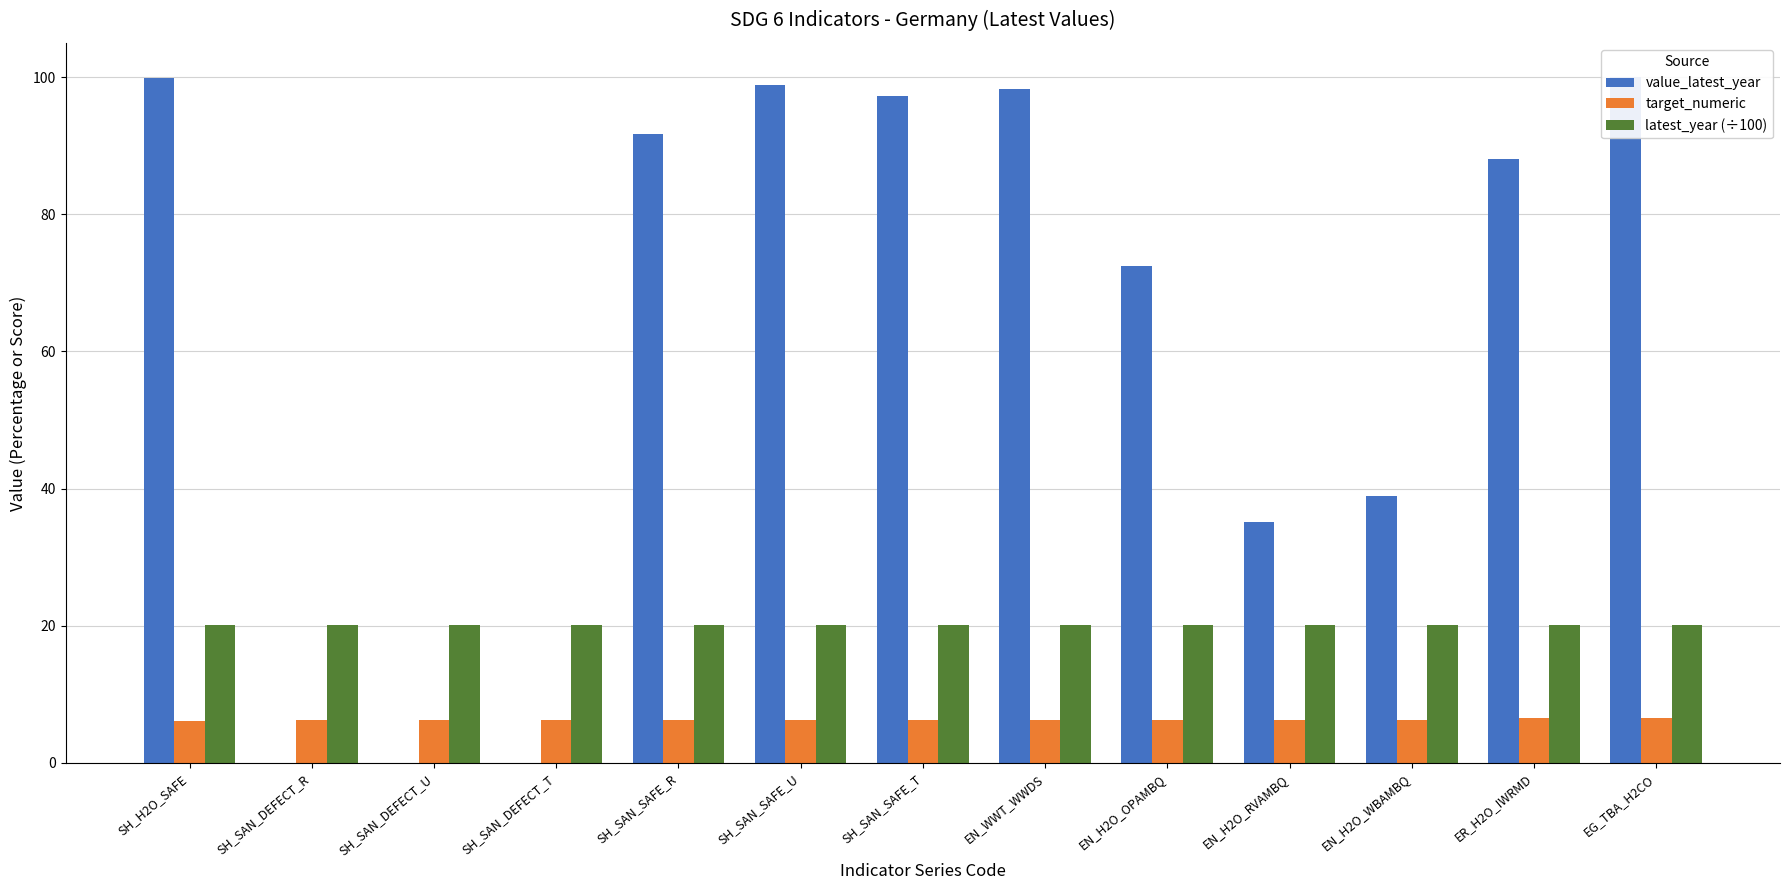

The value_latest_year series shows 59.0 at SH_SAN_DEFECT_U. True or false?

False